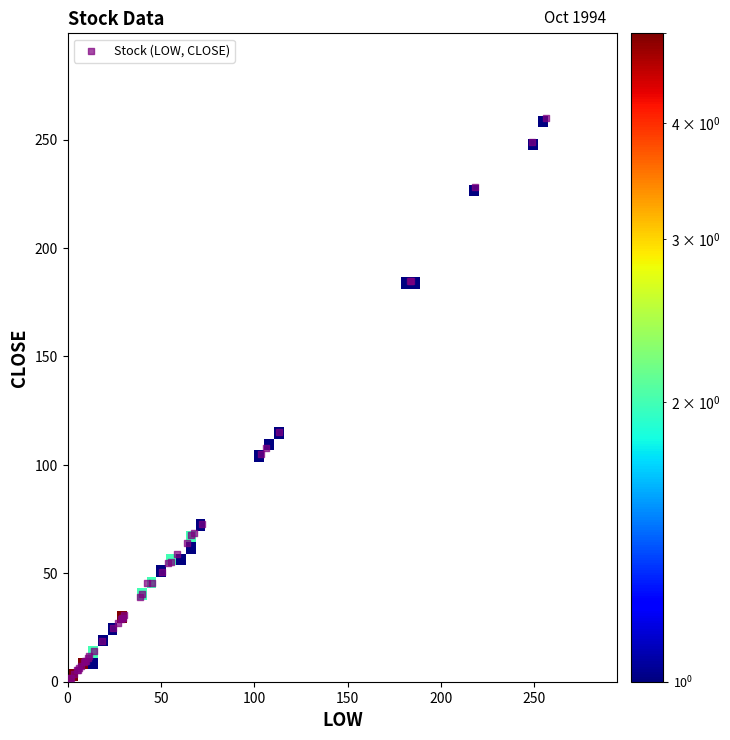

What Y value in the scatter plot is closest to 130?

115.0